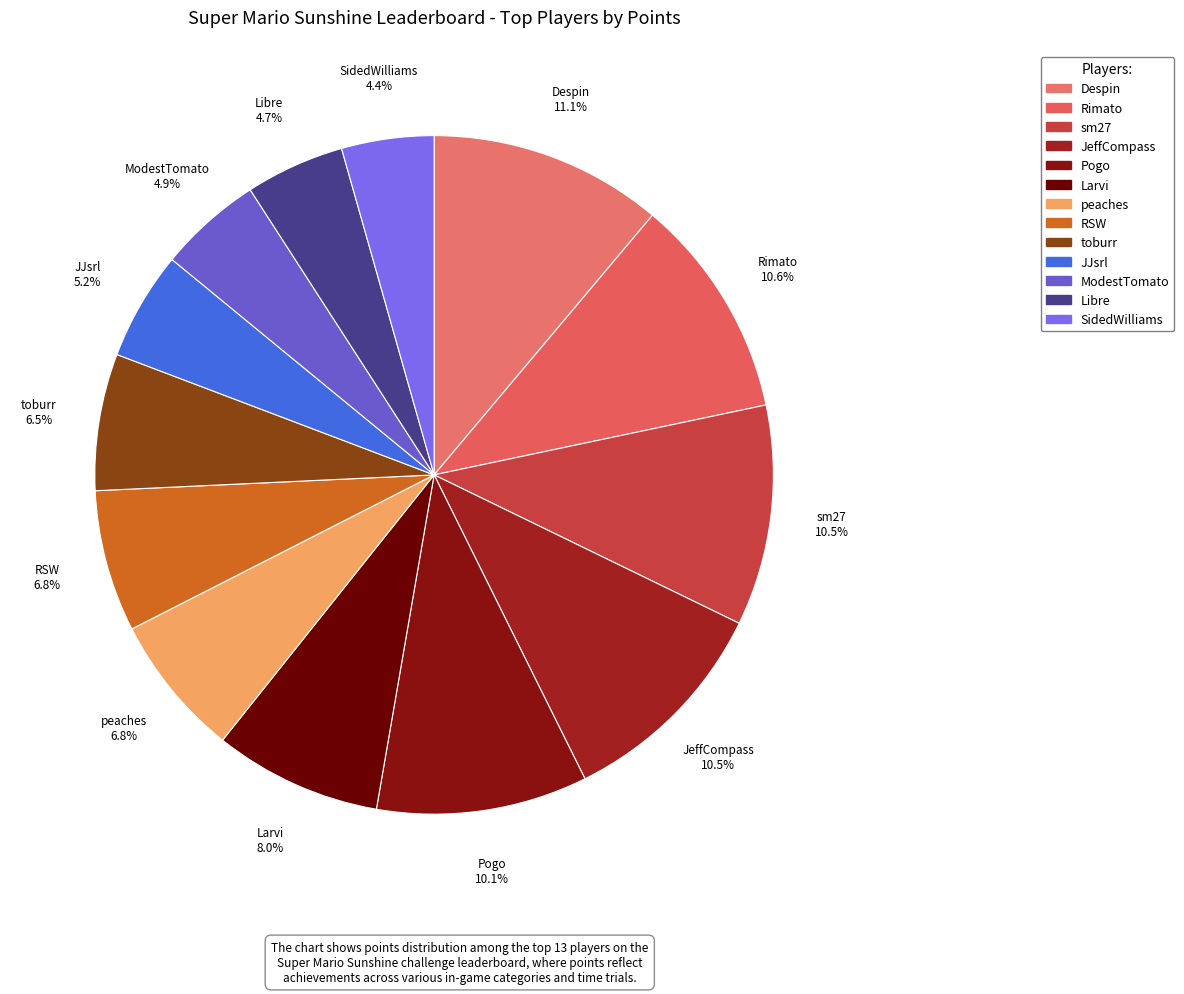

Count the number of slices in the pie.

13